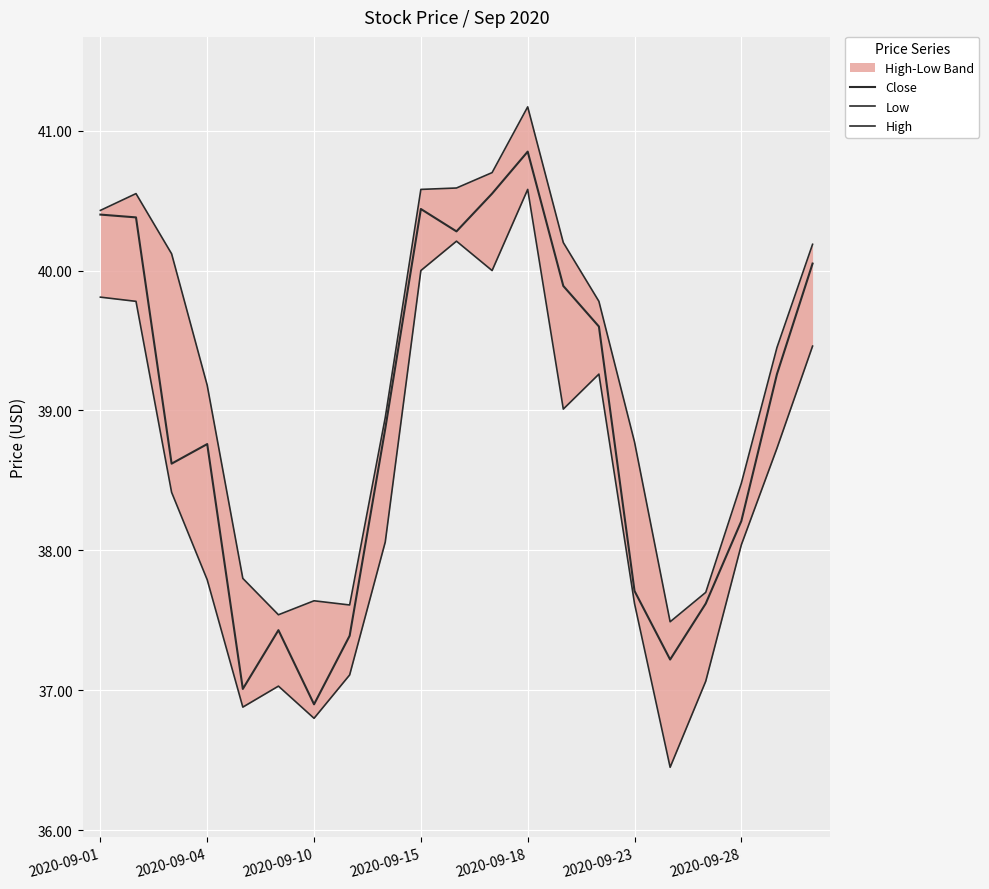

How many interior local valleys does the Close series have?

5